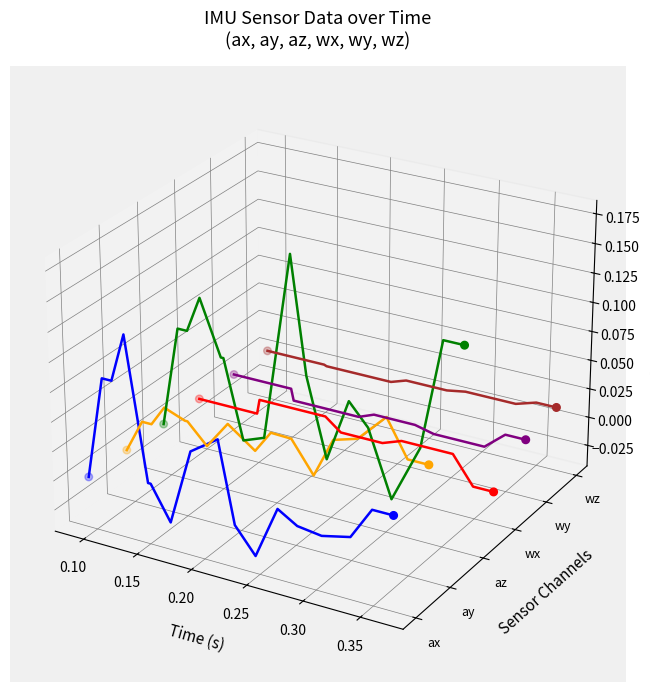

At how many categories does at least one series exceed 0?

9